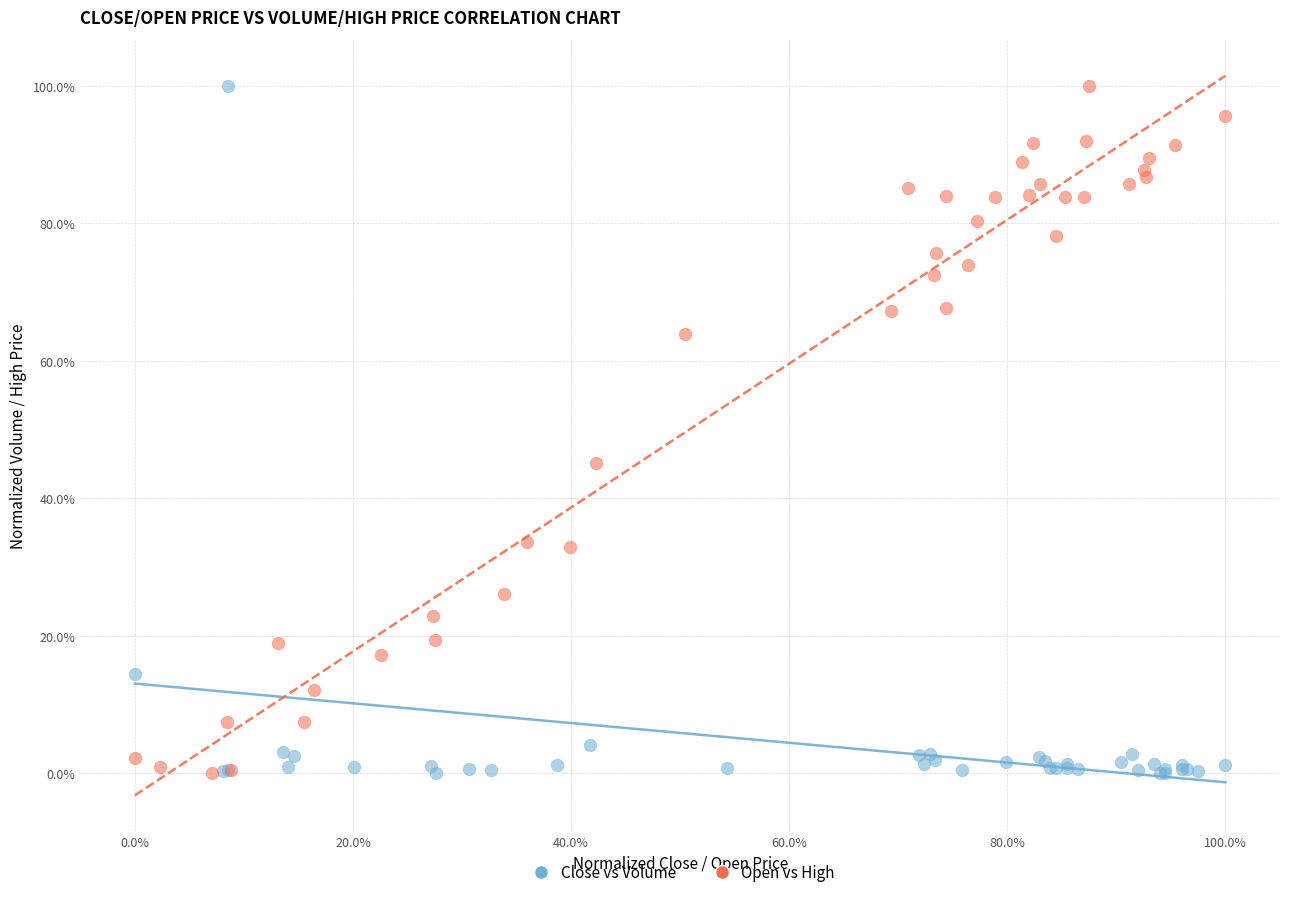

What are all the series names shown in the legend?

Close vs Volume, Open vs High